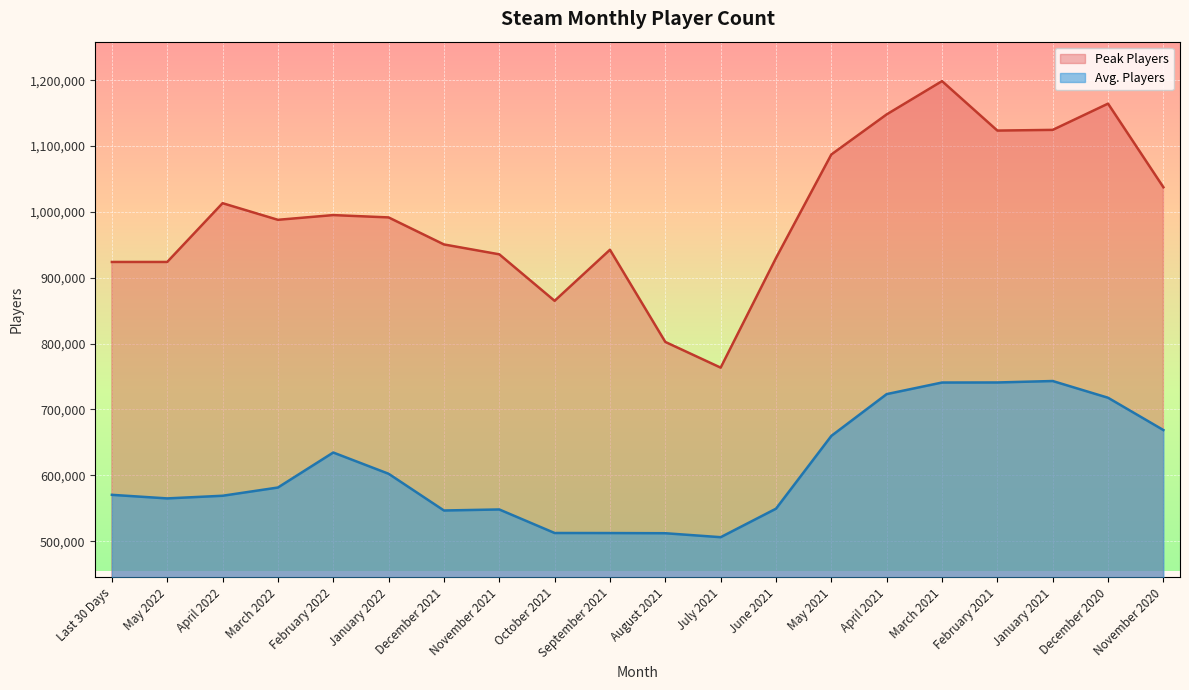

Reading left to right, what are all the values shown in this chart?

Avg. Players: 570381.9	564961.7	568983.2	581489.7	634638.4	602376.3	546614.2	548161.7	512435.8	512350.9	512082.0	506067.4	549347.1	659888.9	723346.5	740927.8	741013.2	743209.7	717803.8	668754.6
Peak Players: 923996.0	923996.0	1013237.0	987993.0	995163.0	991625.0	950586.0	935593.0	864966.0	942519.0	802544.0	763523.0	929940.0	1087197.0	1148077.0	1198581.0	1123485.0	1124553.0	1164396.0	1037464.0